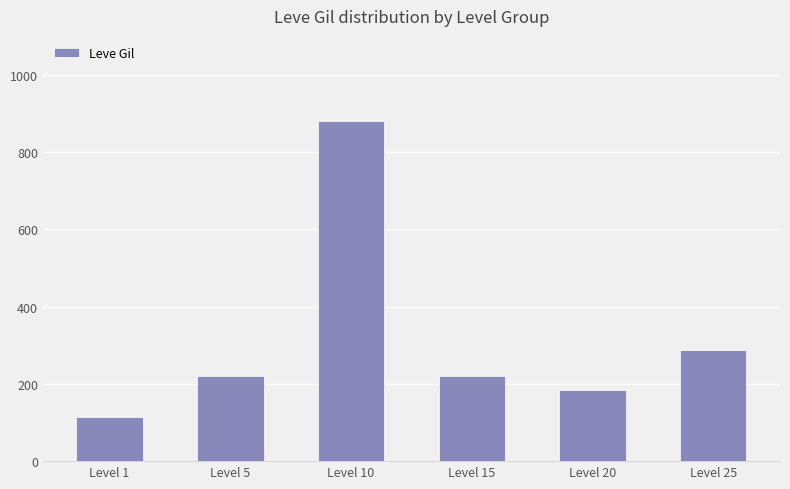

At which category does the chart reach its minimum across all series?

Level 1